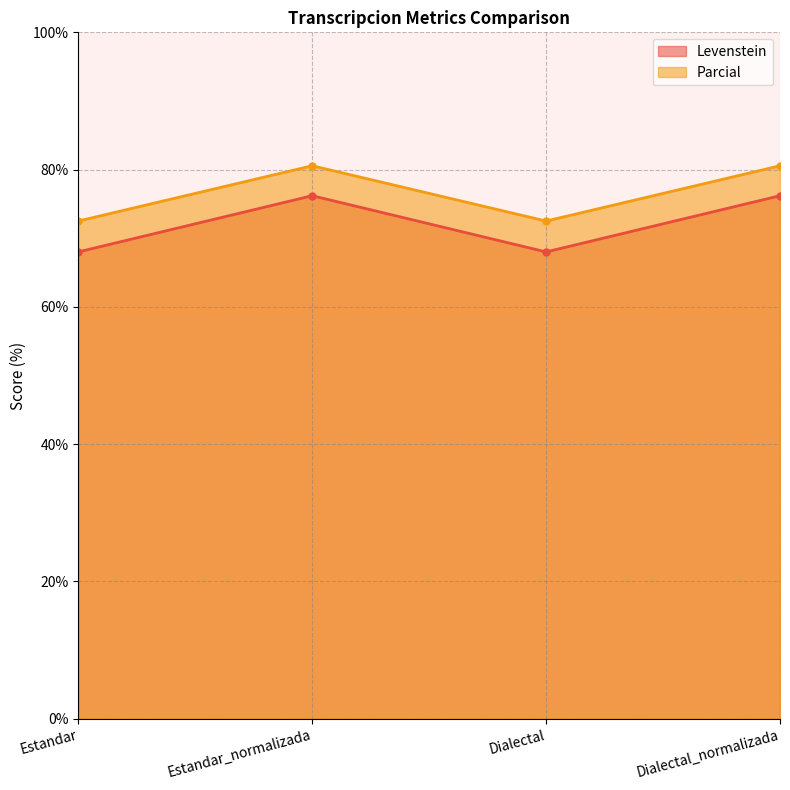

At which category does Parcial reach its first local peak?

Estandar_normalizada